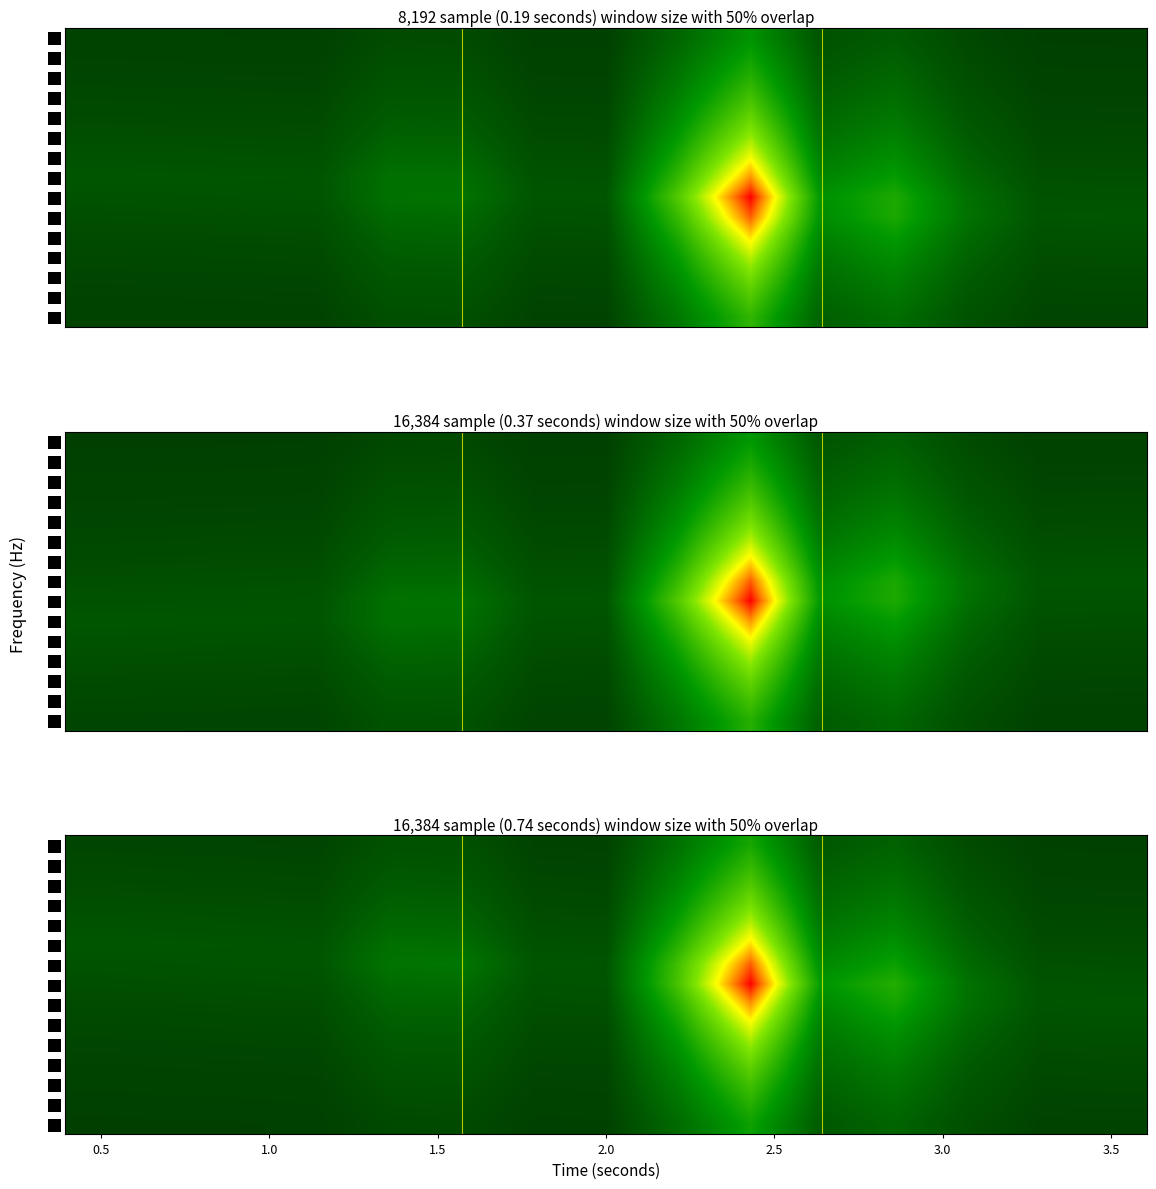

Which series has the largest total across all categories?

60